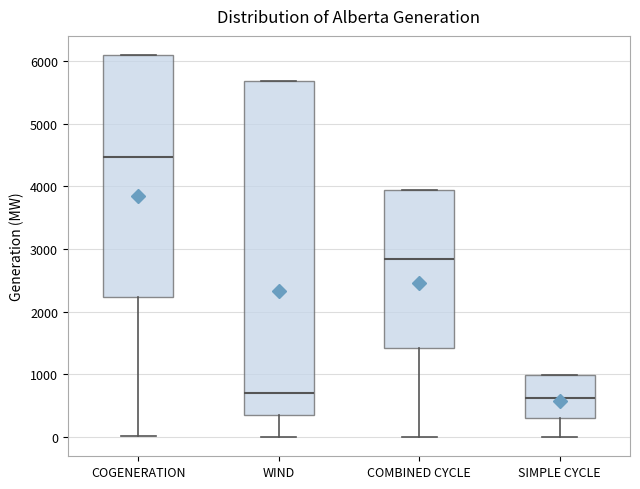

Reading left to right, read every box against the y-axis: the position of its median line, the range the box covers, and the ends of its whiskers. The values are not printed on the chart, so give them approximately, as read against the axis.

COGENERATION: median 4500, box 2200 to 6100, whiskers 0 to 6100
WIND: median 700, box 400 to 5700, whiskers 0 to 5700
COMBINED CYCLE: median 2800, box 1400 to 3900, whiskers 0 to 3900
SIMPLE CYCLE: median 600, box 300 to 1000, whiskers 0 to 1000